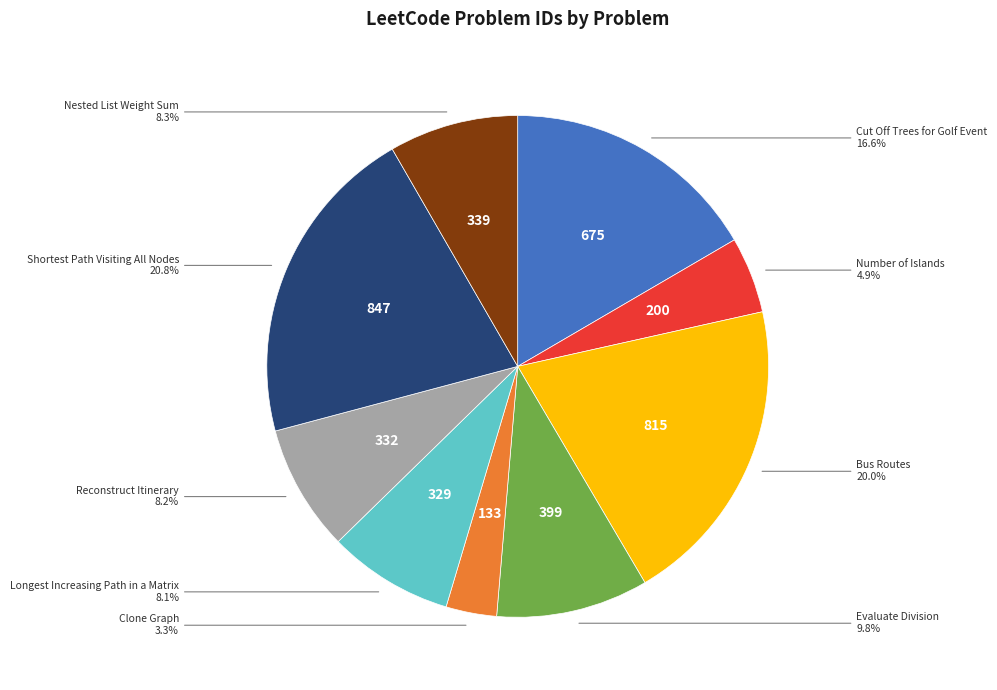

Is there a majority slice in this chart?

No